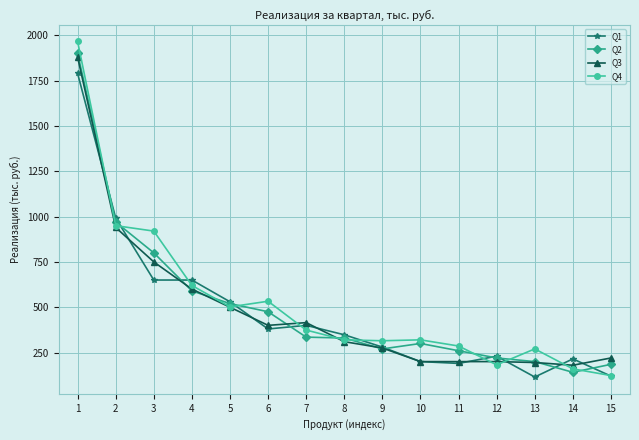

What is the lowest value of the Q3 series?

180